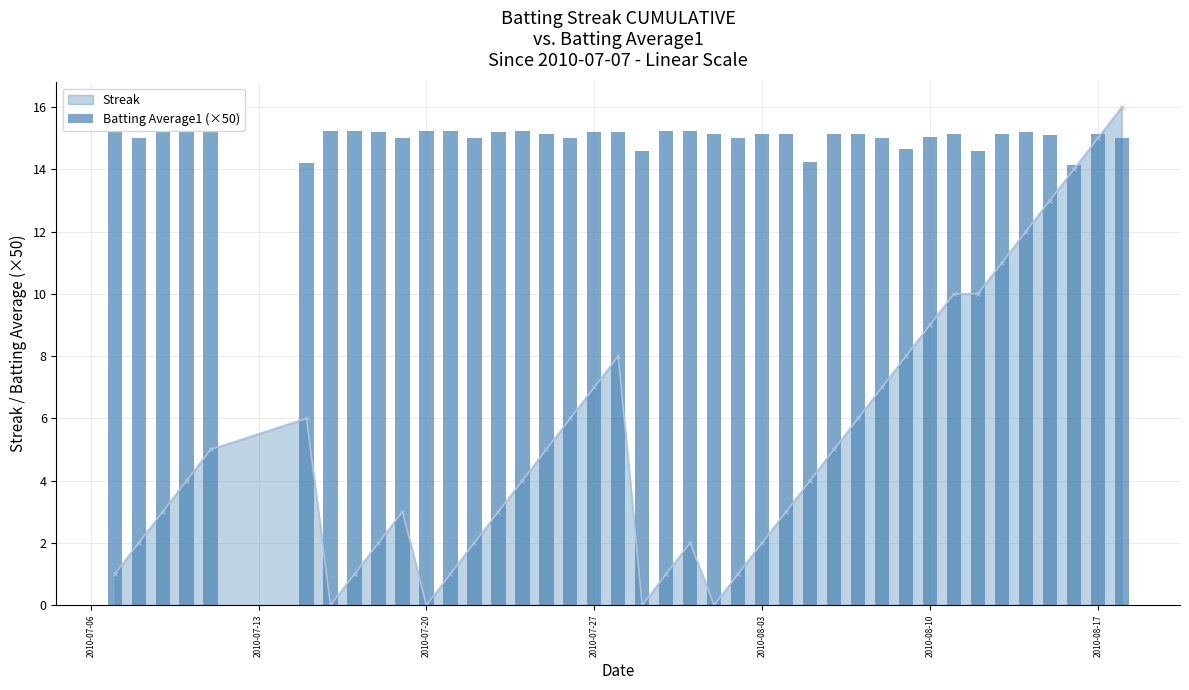

True or false: Streak has more than 1 points higher than both neighbors.

True